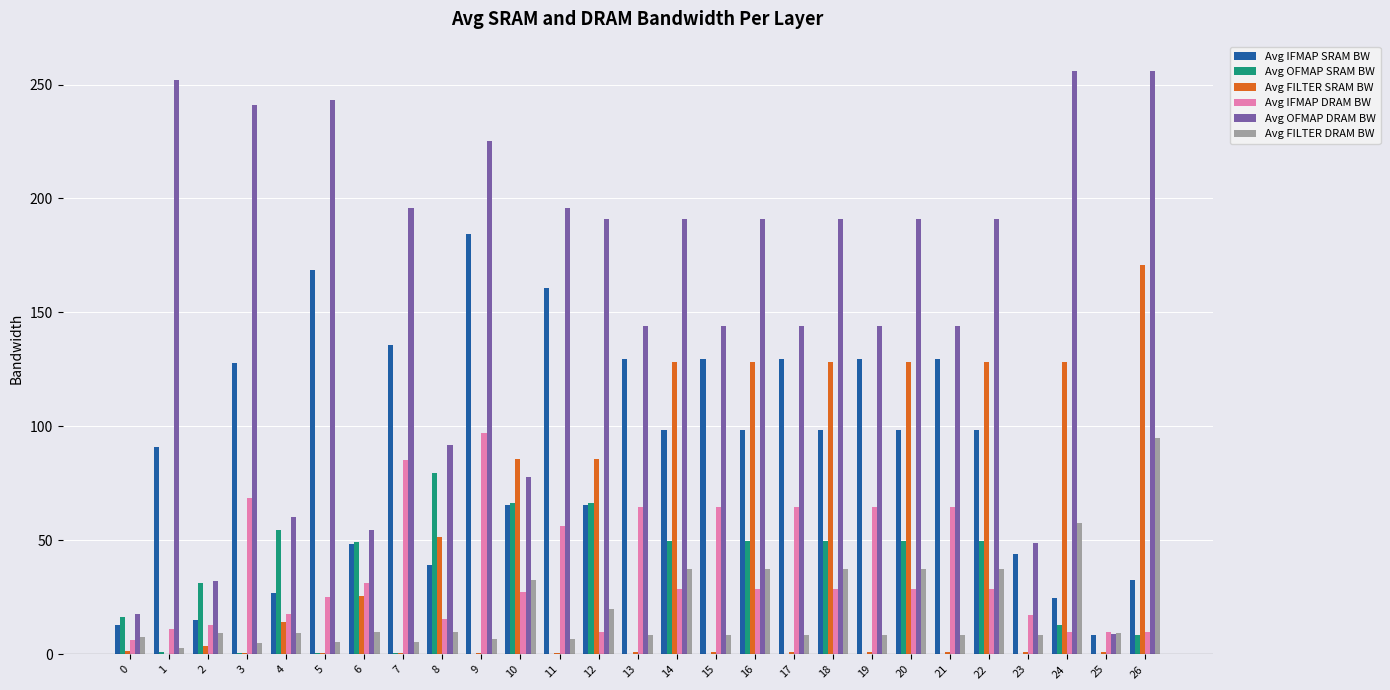

The Avg IFMAP DRAM BW series shows 45.9 at 22. True or false?

False